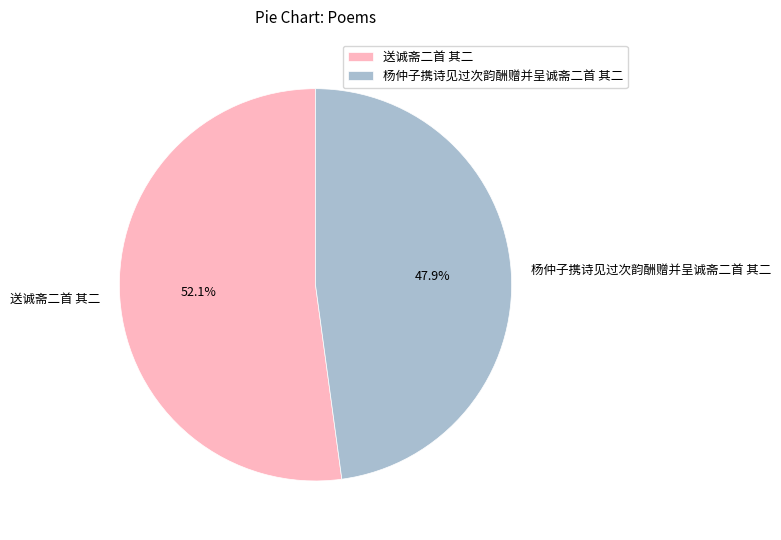

To the nearest percent, what is the difference between the 送诚斋二首 其二 and 杨仲子携诗见过次韵酬赠并呈诚斋二首 其二 slice percentages?

4%